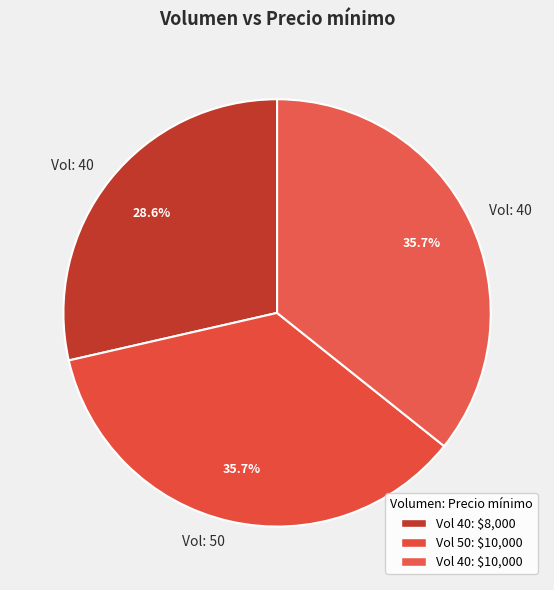

To the nearest percent, what is the difference between the largest and smallest slice percentages?

7%